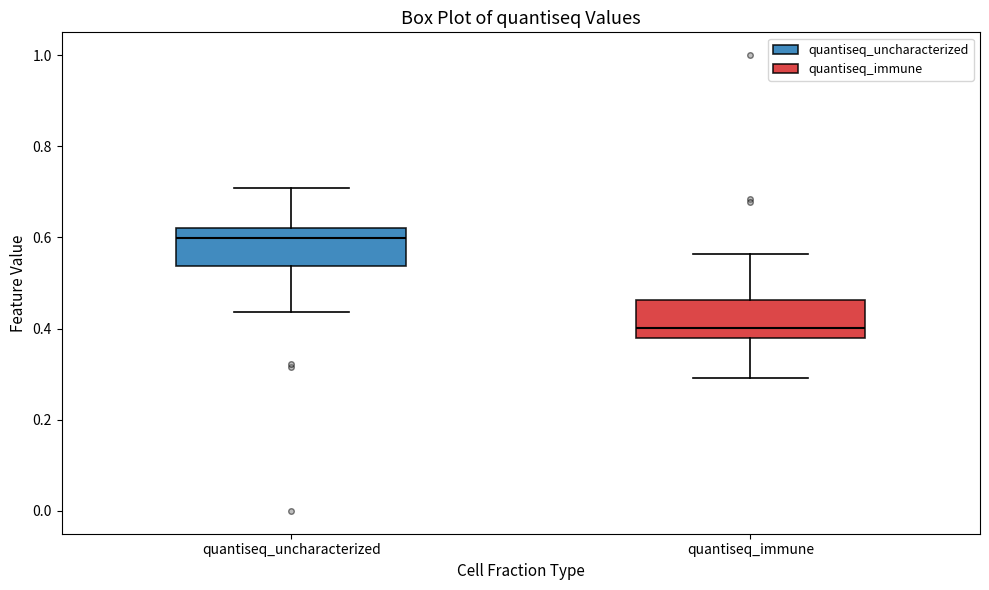

Reading left to right, read every box against the y-axis: the position of its median line, the range the box covers, and the ends of its whiskers. The values are not printed on the chart, so give them approximately, as read against the axis.

quantiseq_uncharacterized: median 0.60, box 0.54 to 0.62, whiskers 0.44 to 0.70
quantiseq_immune: median 0.40, box 0.38 to 0.46, whiskers 0.30 to 0.56